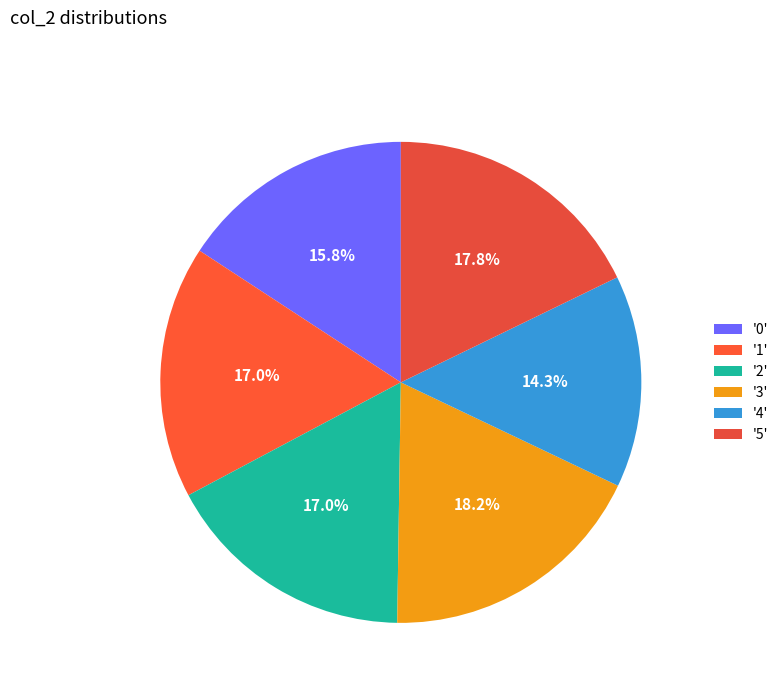

Does any single category account for the majority?

No